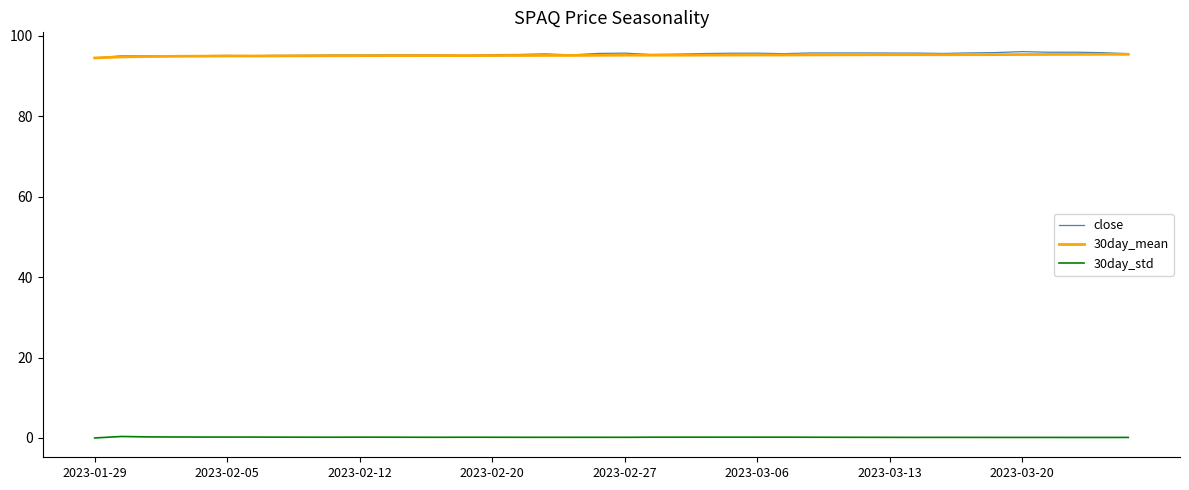

What is the minimum value for 30day_mean?

94.5